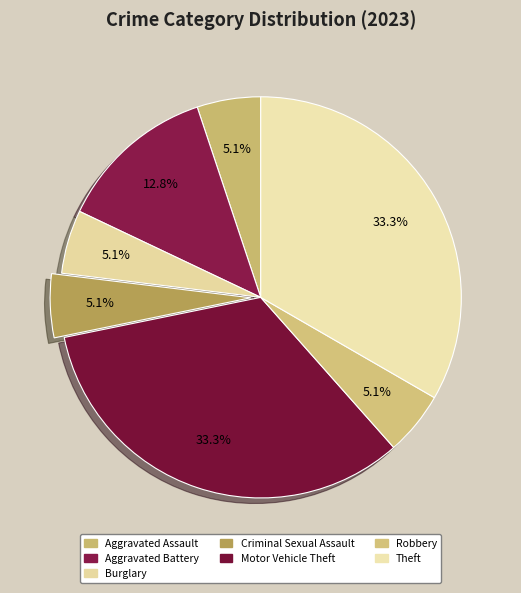

What is the ratio of the value at Aggravated Assault to the value at Burglary?

1.0